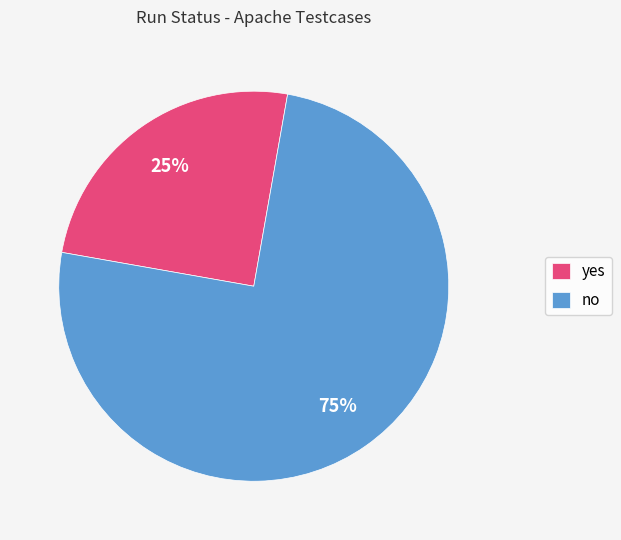

To the nearest percent, what is the combined percentage of no and yes?

100%